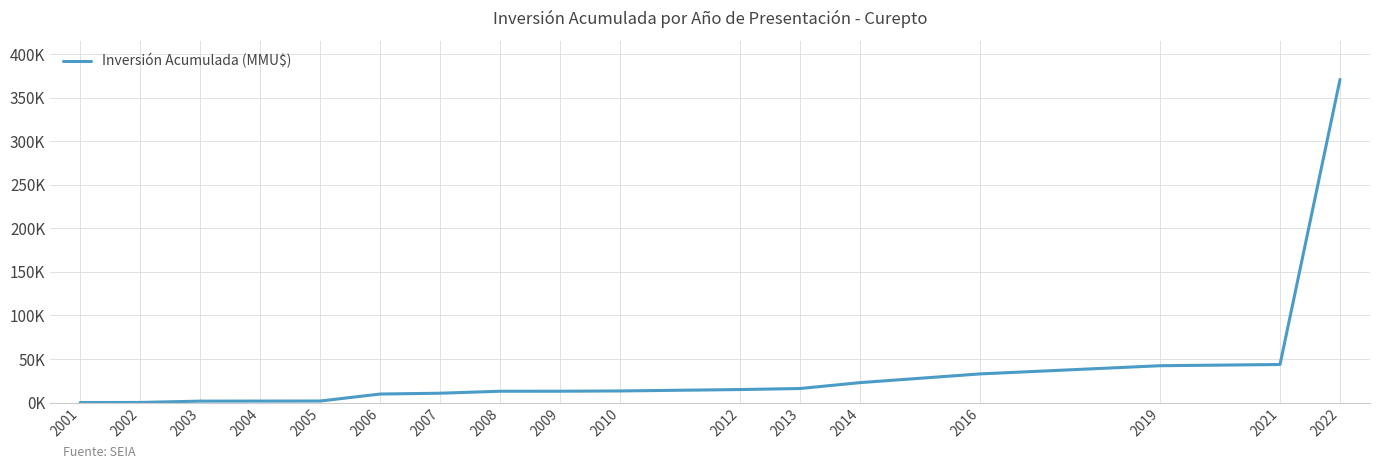

Does the chart have visible grid lines?

Yes